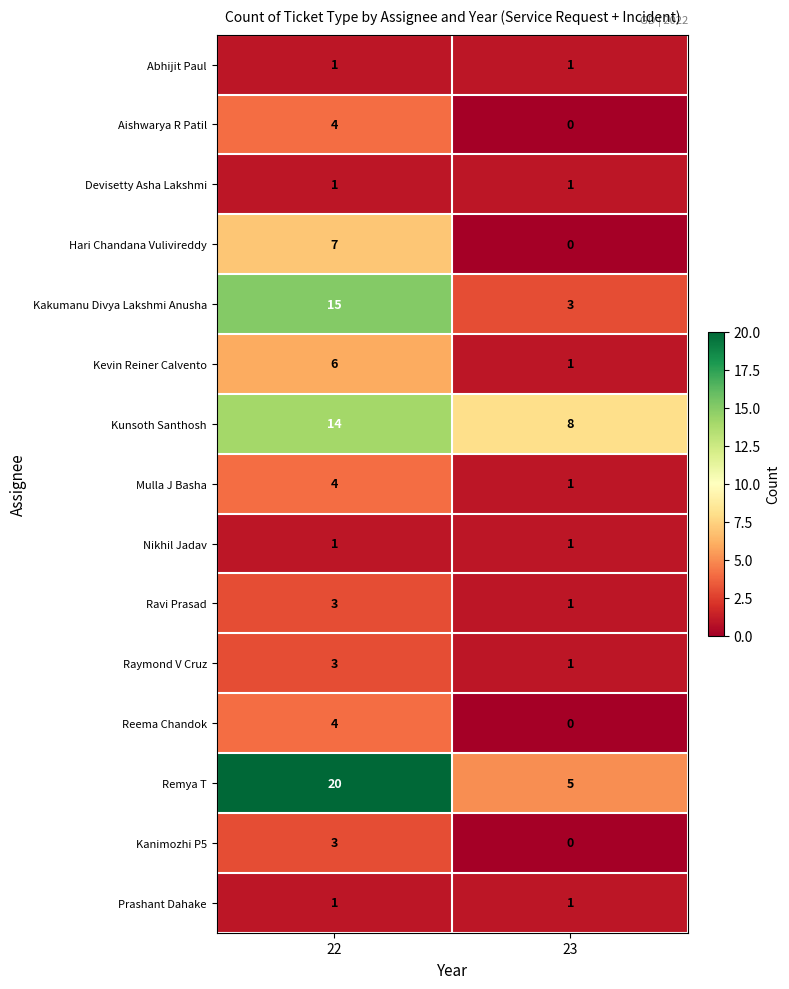

What value does the Kevin Reiner Calvento series have at 22?

6